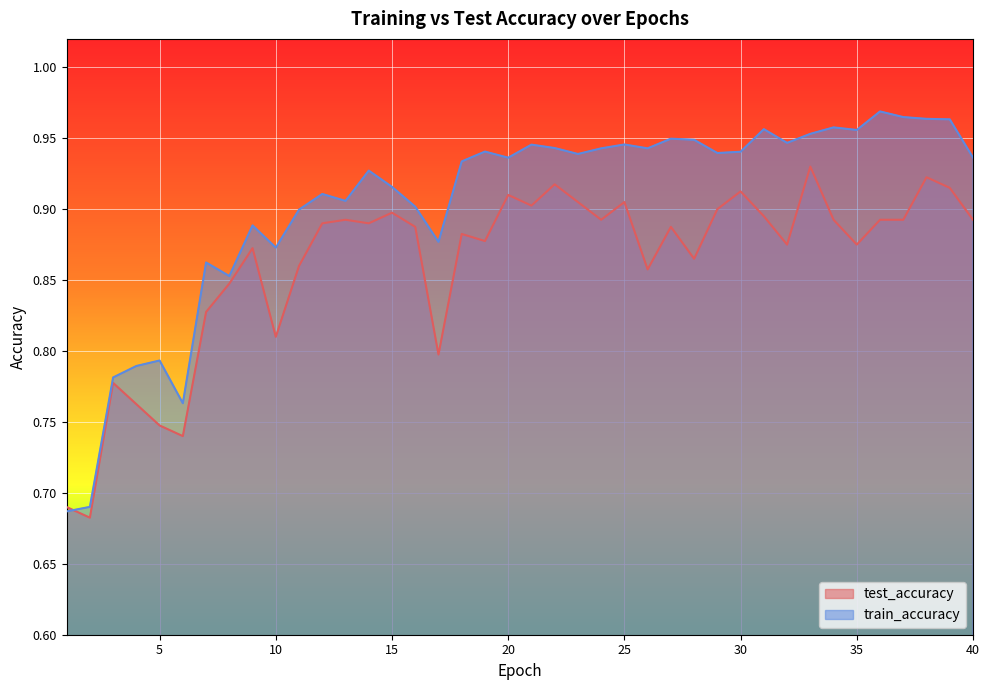

Reading left to right, extract all data points from this chart.

test_accuracy: 1=0.7	2=0.7	3=0.8	4=0.8	5=0.7	6=0.7	7=0.8	8=0.8	9=0.9	10=0.8	11=0.9	12=0.9	13=0.9	14=0.9	15=0.9	16=0.9	17=0.8	18=0.9	19=0.9	20=0.9	21=0.9	22=0.9	23=0.9	24=0.9	25=0.9	26=0.9	27=0.9	28=0.9	29=0.9	30=0.9	31=0.9	32=0.9	33=0.9	34=0.9	35=0.9	36=0.9	37=0.9	38=0.9	39=0.9	40=0.9
train_accuracy: 1=0.7	2=0.7	3=0.8	4=0.8	5=0.8	6=0.8	7=0.9	8=0.9	9=0.9	10=0.9	11=0.9	12=0.9	13=0.9	14=0.9	15=0.9	16=0.9	17=0.9	18=0.9	19=0.9	20=0.9	21=0.9	22=0.9	23=0.9	24=0.9	25=0.9	26=0.9	27=0.9	28=0.9	29=0.9	30=0.9	31=1.0	32=0.9	33=1.0	34=1.0	35=1.0	36=1.0	37=1.0	38=1.0	39=1.0	40=0.9